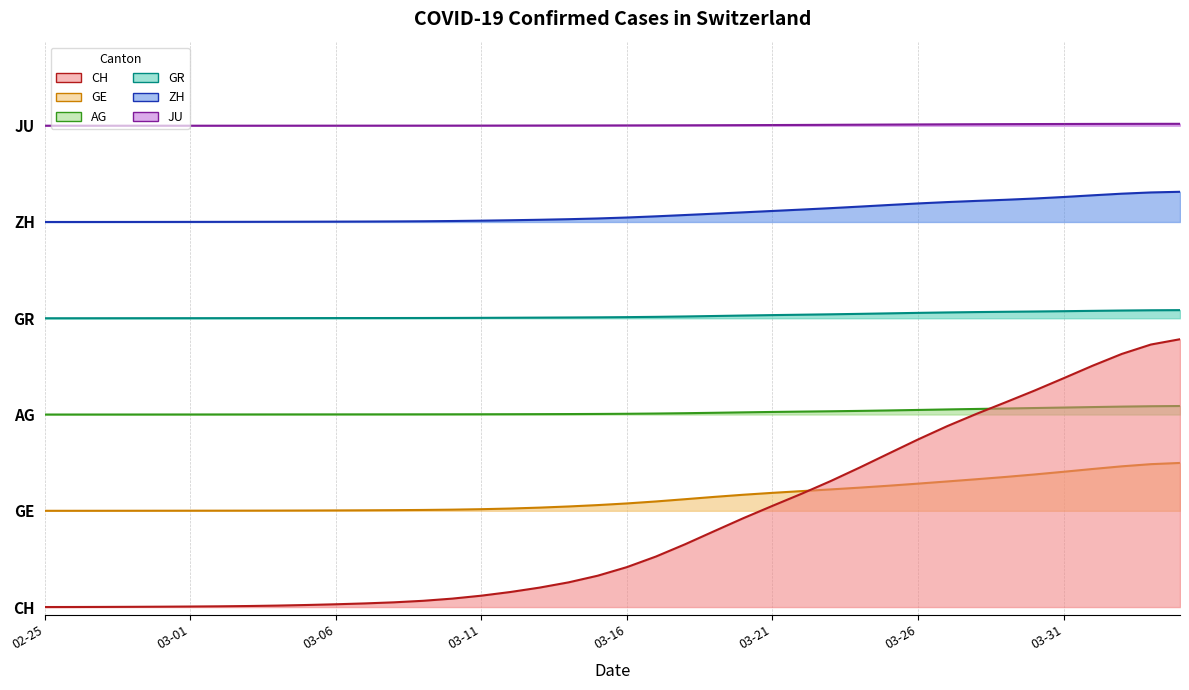

Read the GE value at 17.

0.7